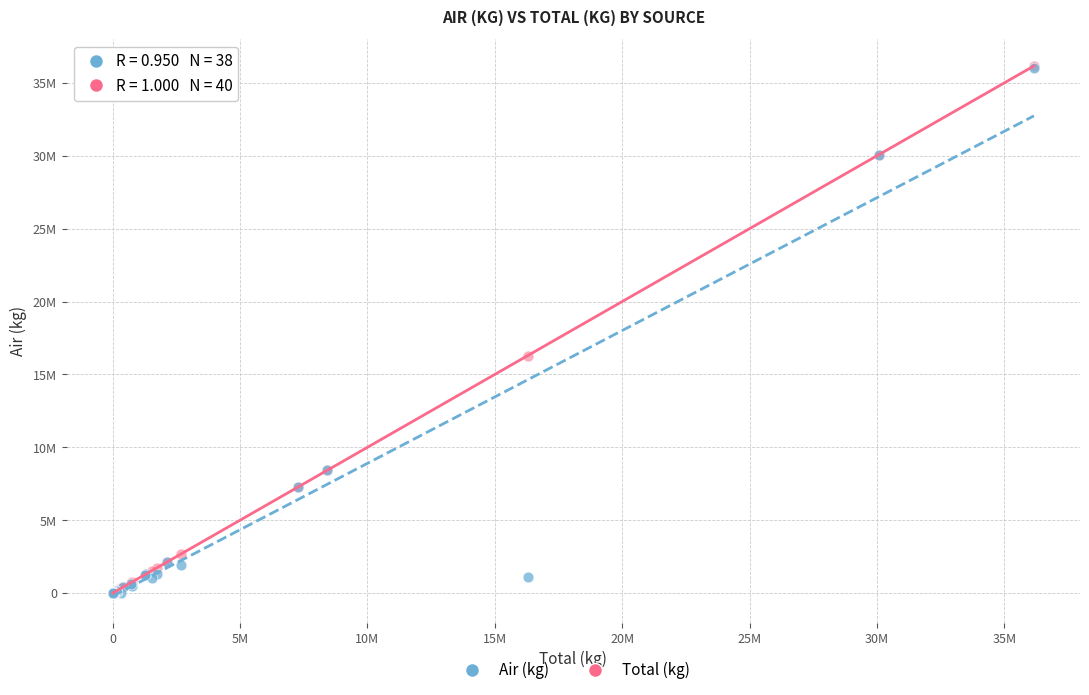

What are all the series names shown in the legend?

Air (kg), Total (kg)